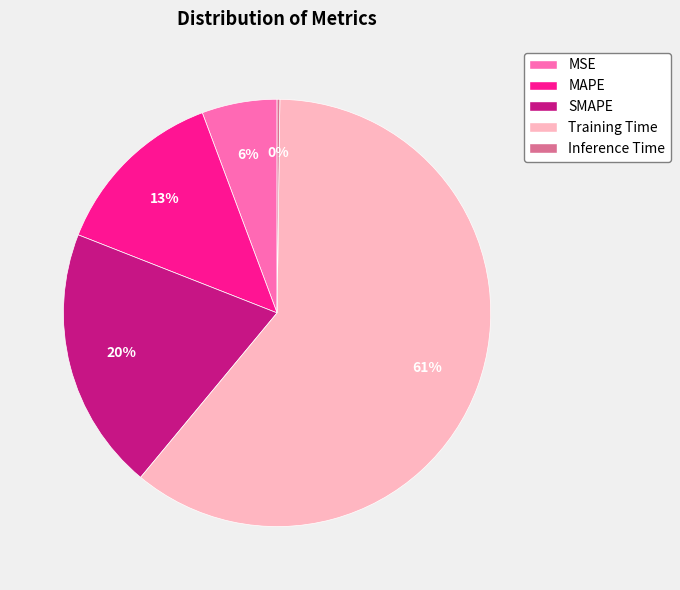

To the nearest percent, what is the average slice percentage?

20%